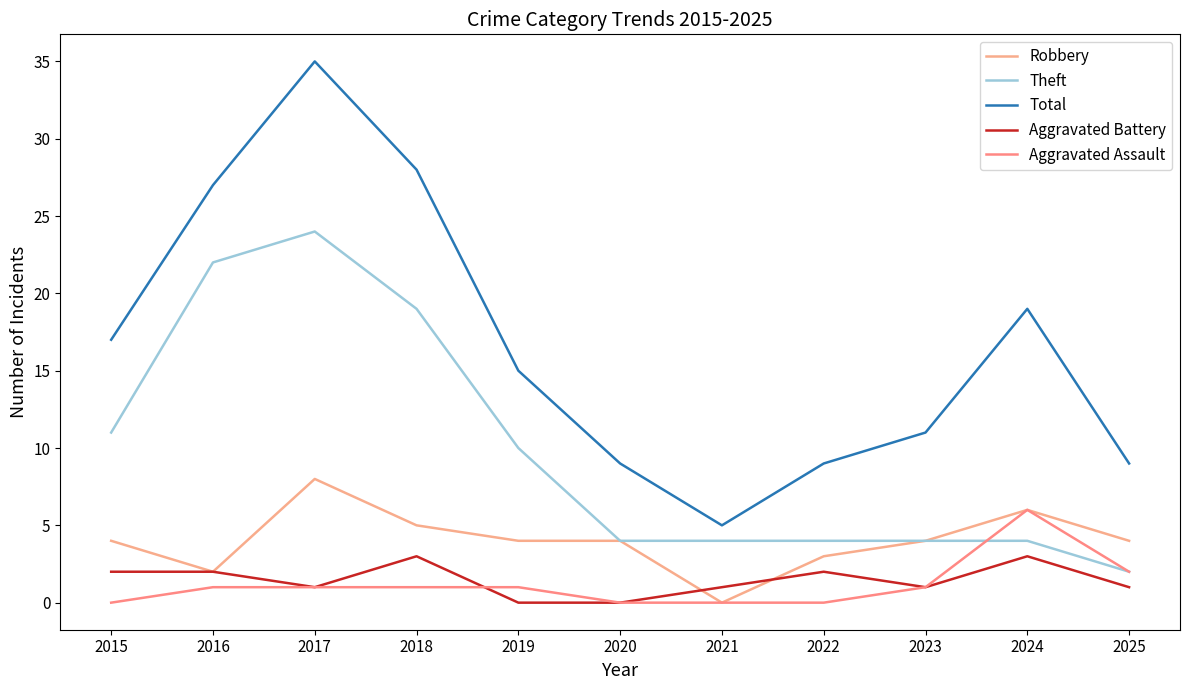

What is the sum of all Aggravated Battery values?

16